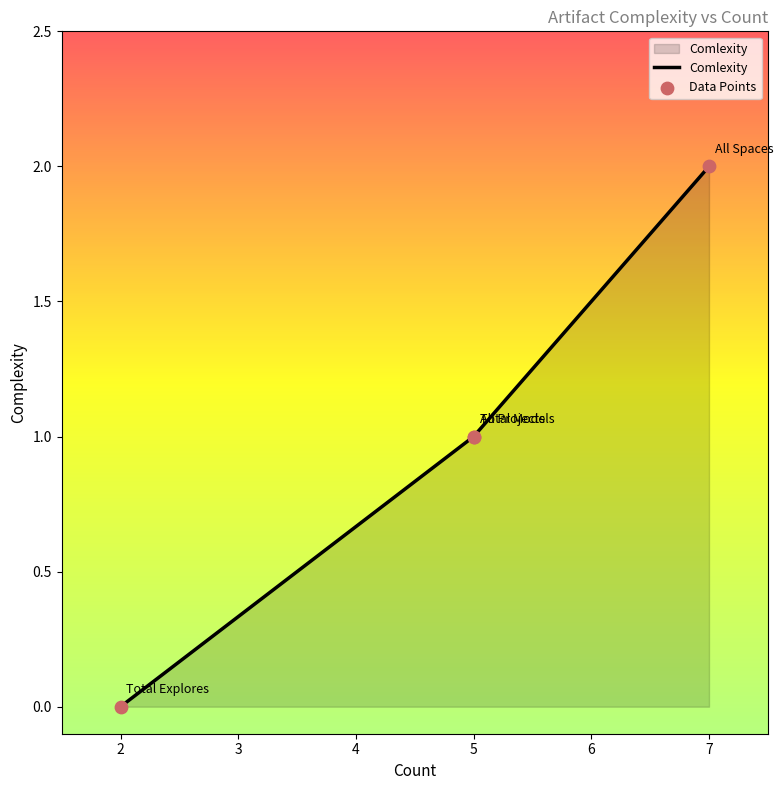

What are all the series names shown in the legend?

Comlexity, Data Points